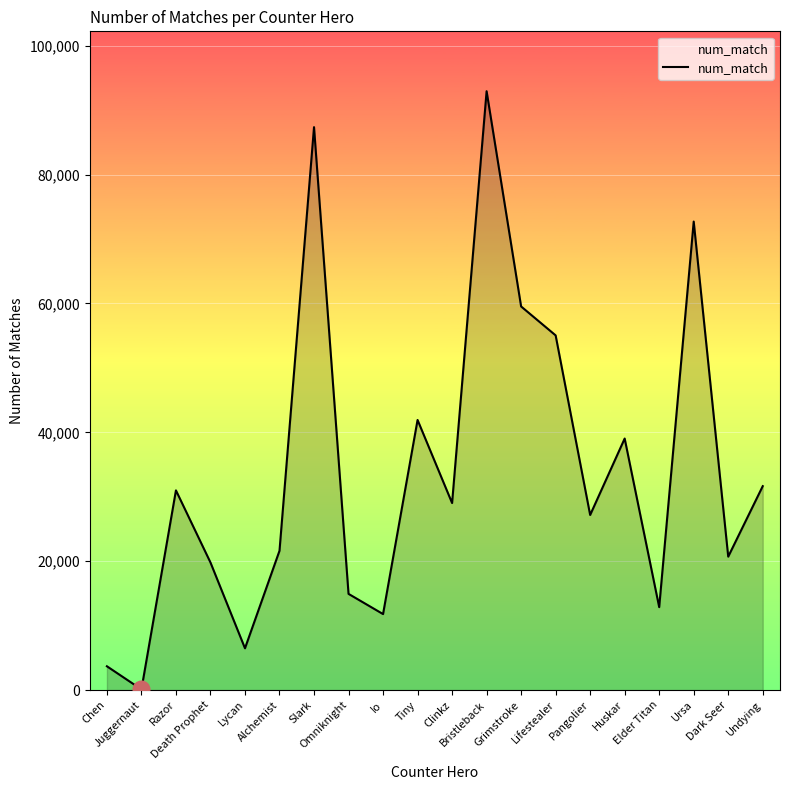

What is the sum of the values at Bristleback and Razor?

123933